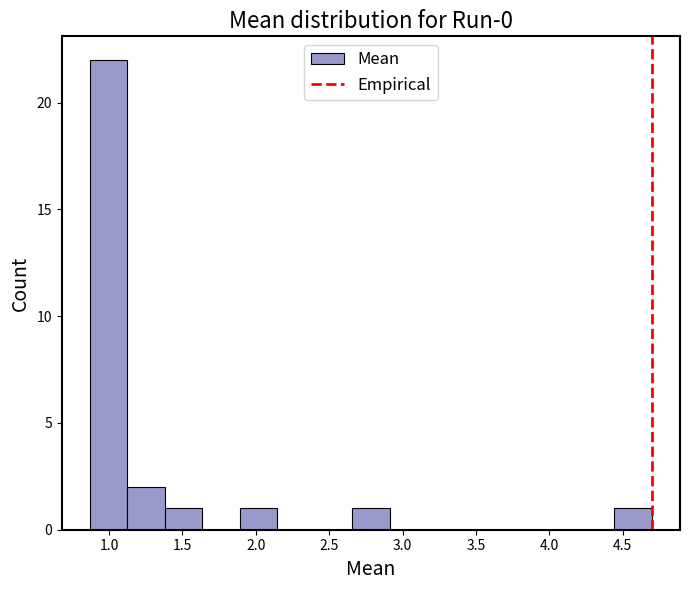

Reading left to right, list every bar in this chart as the range it spans on the x-axis followed by its height. Neither the bar edges nor the heights are printed on the chart, so give them approximately, as read against the axes.

0.85 to 1.15: 22
1.15 to 1.40: 2
1.40 to 1.65: 1
1.65 to 1.90: 0
1.90 to 2.15: 1
2.15 to 2.40: 0
2.40 to 2.65: 0
2.65 to 2.90: 1
2.90 to 3.15: 0
3.15 to 3.40: 0
3.40 to 3.70: 0
3.70 to 3.95: 0
3.95 to 4.20: 0
4.20 to 4.45: 0
4.45 to 4.70: 1